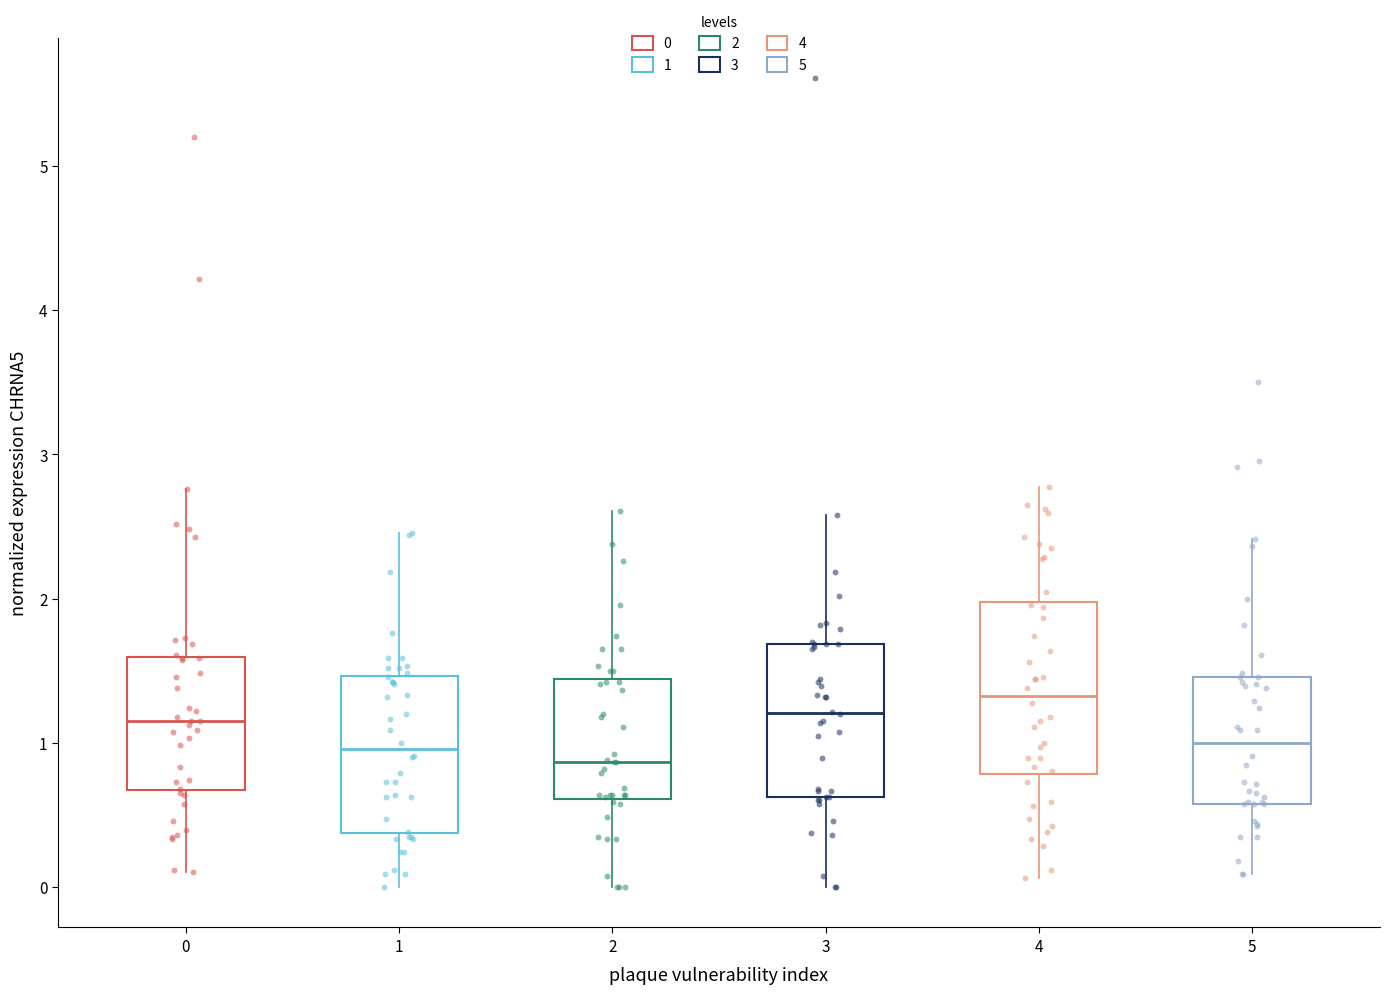

Comparing the boxes themselves (not the whiskers), which one is the tallest?

4